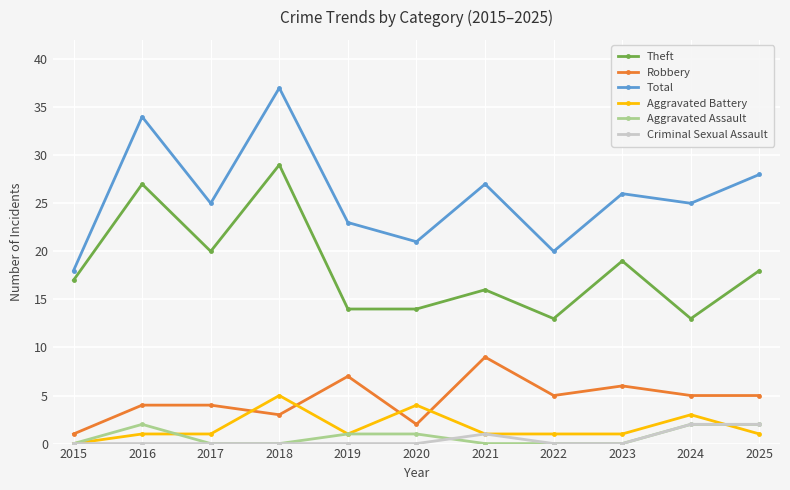

What is the value of the Total point at the 4th from the left?

37